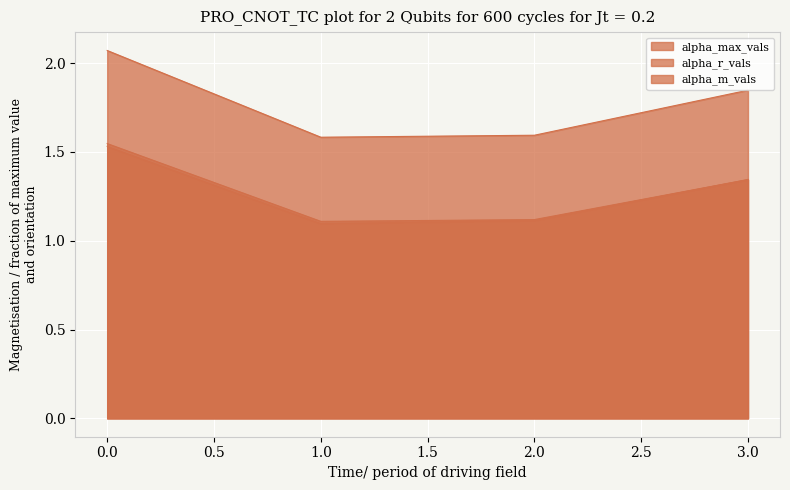

What is the value of the alpha_max_vals point at the 2nd from the left?

1.6